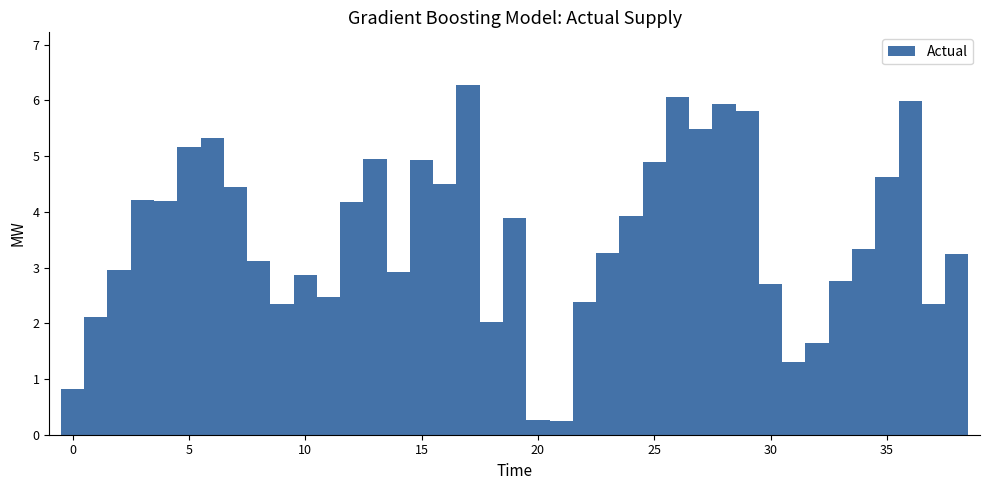

How many series are shown in this chart?

1